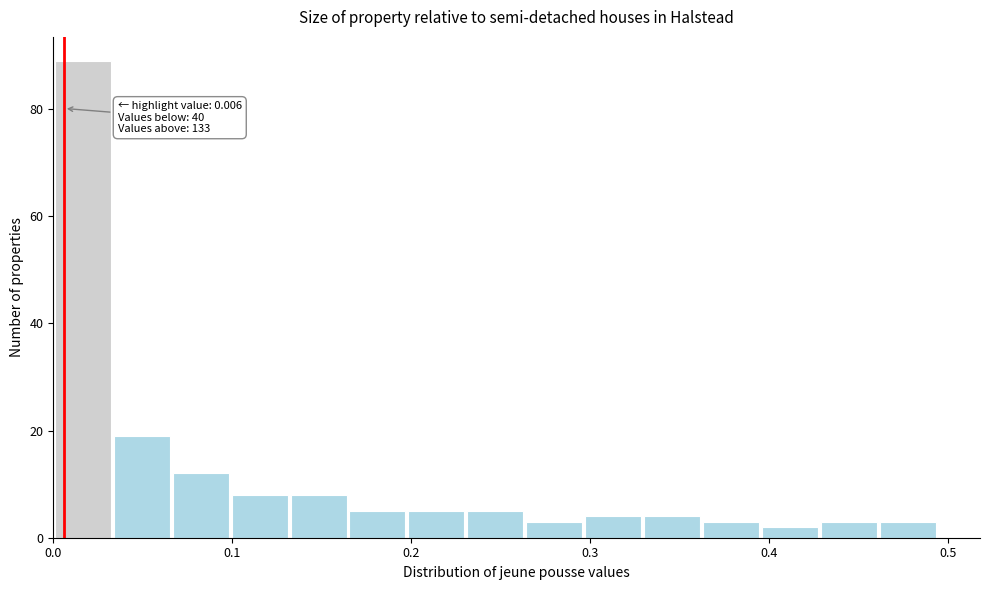

Around what value on the x-axis is the tallest bar? Give the approximate position of its centre, as read against the axis.

0.02